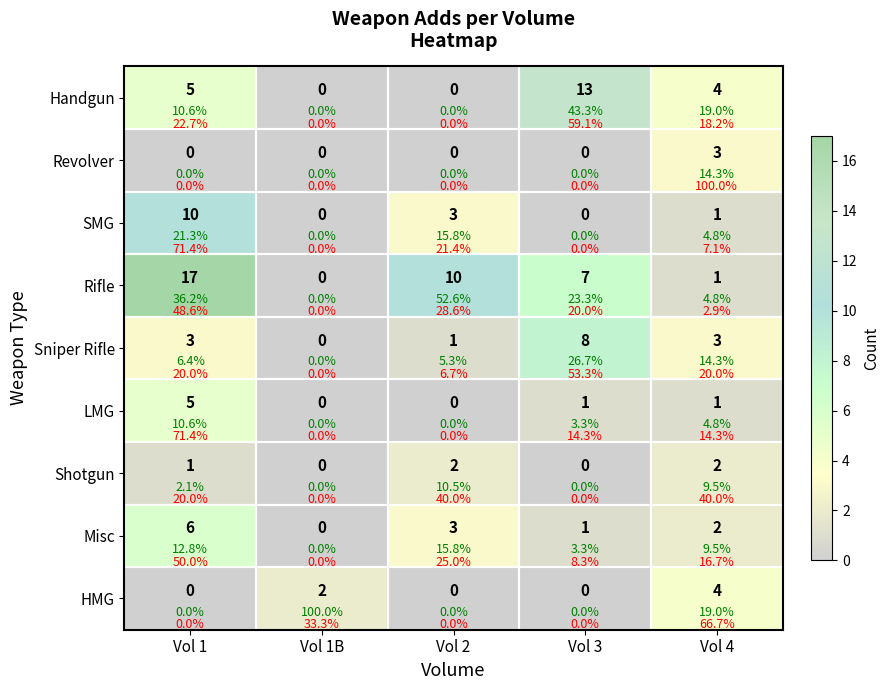

At Vol 1, list the series in order from largest to smallest.

Rifle, SMG, Misc, Handgun, LMG, Sniper Rifle, Shotgun, Revolver, HMG